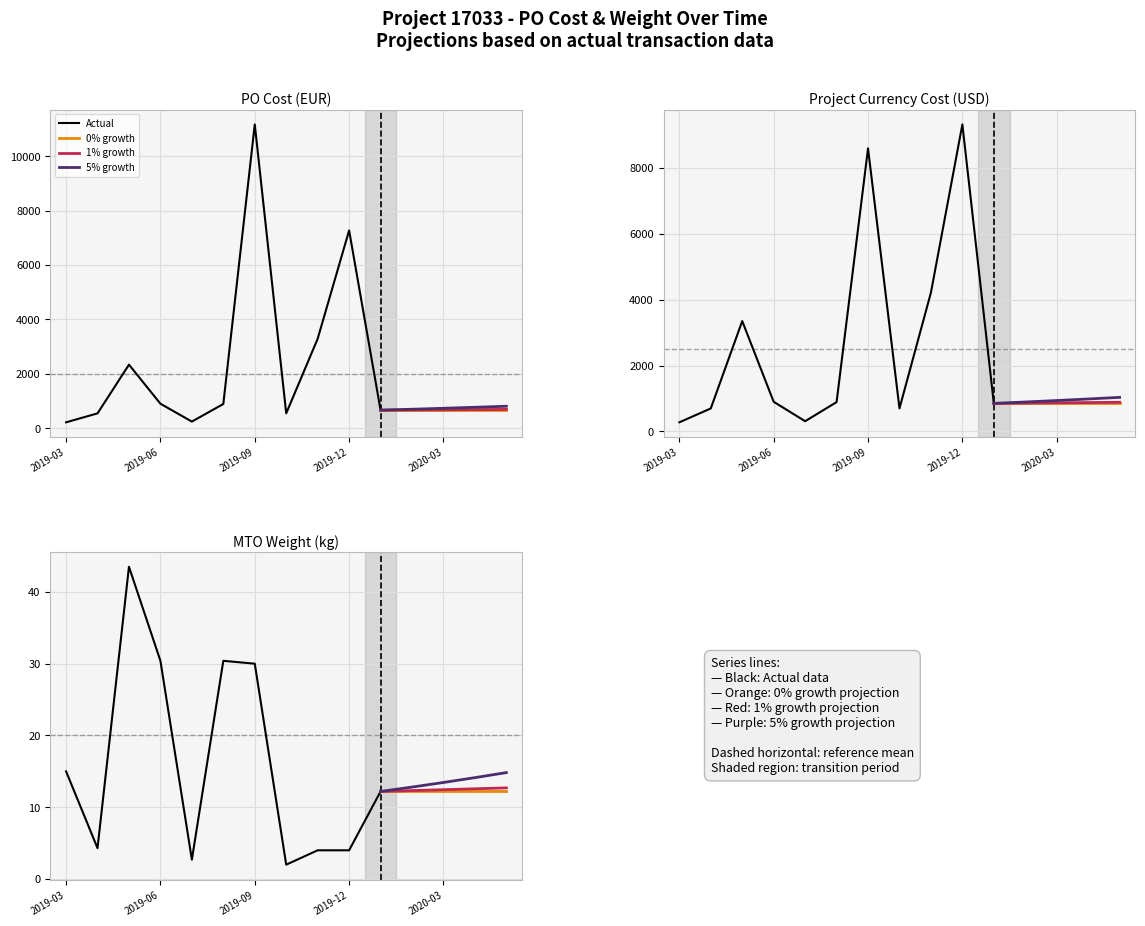

List the series in order of their peak value, highest first.

PO Cost (EUR), Project Currency Cost (USD), MTO Weight (kg)